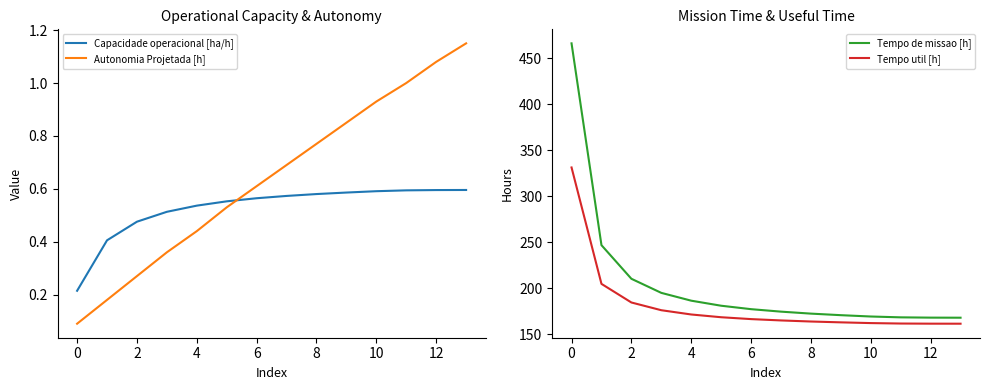

What is the sum of the Capacidade operacional [ha/h] values at 0 and 2?

0.7